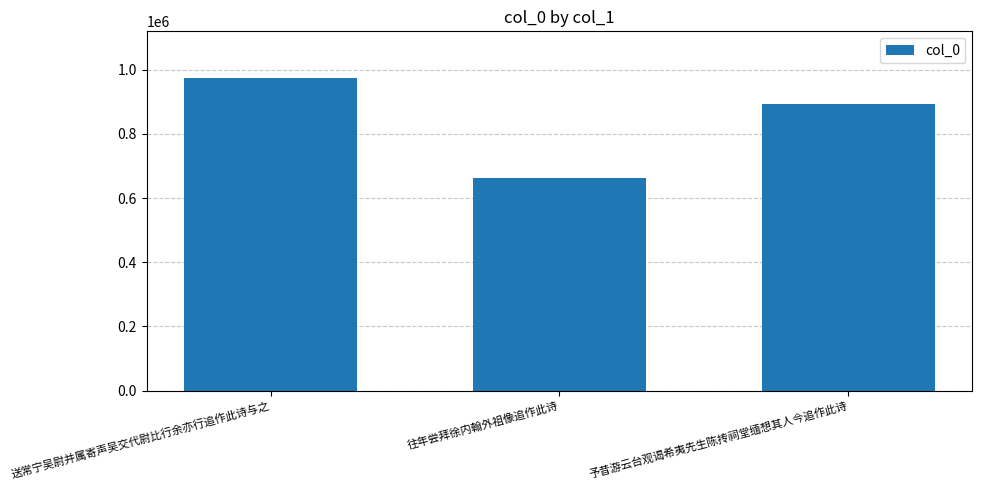

What is the label of the 2nd bar from the right?

往年尝拜徐内翰外祖像追作此诗